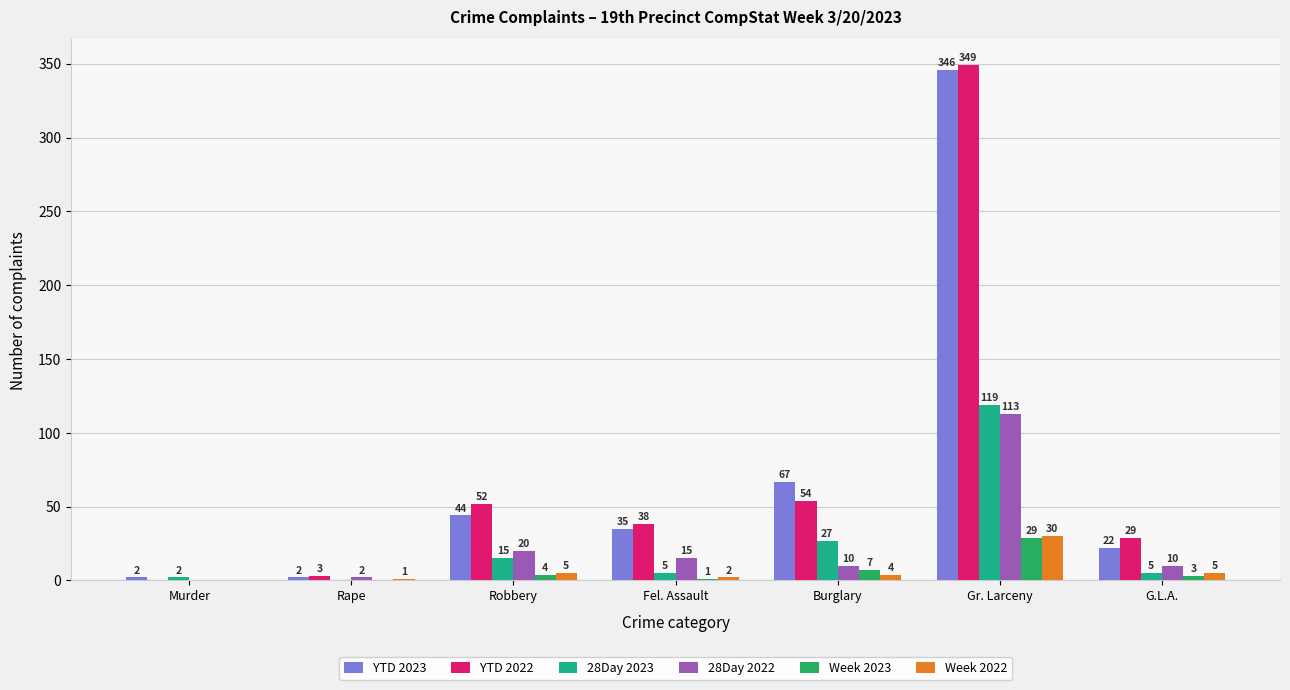

Is the value of 28Day 2022 at Robbery greater than the value of 28Day 2023 at Gr. Larceny?

No